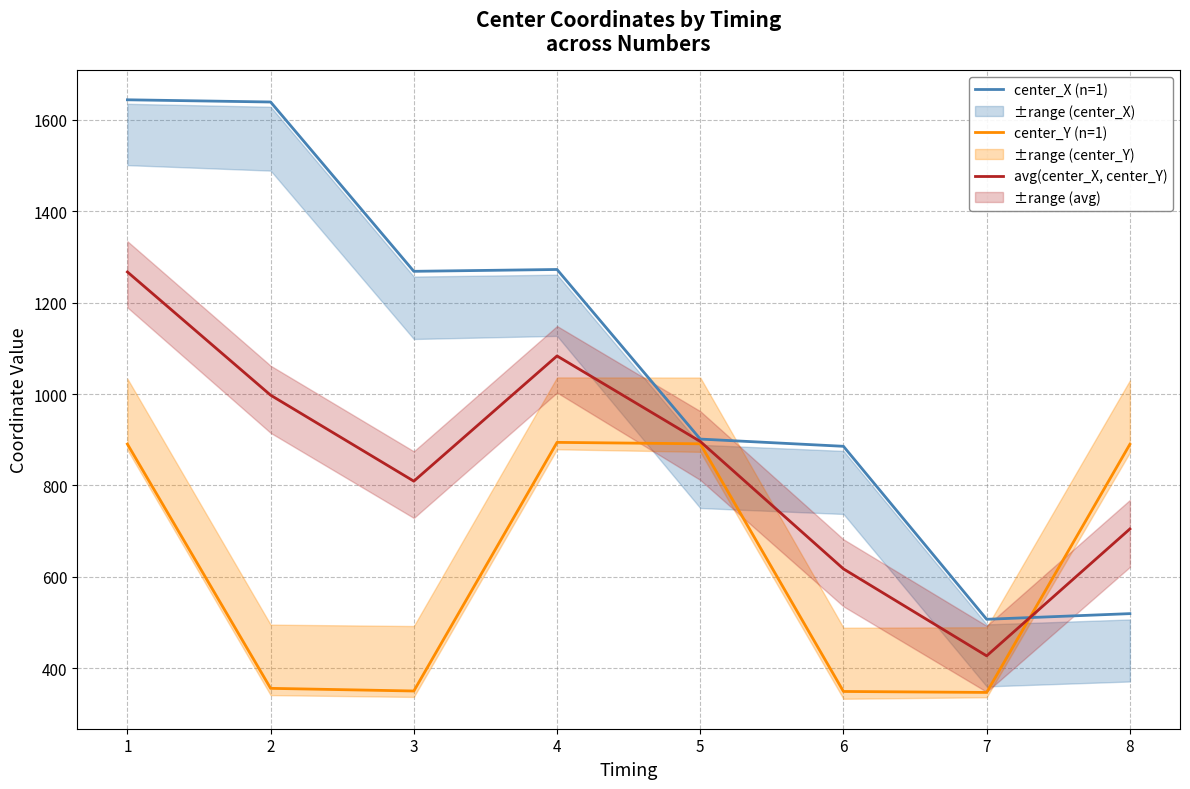

At which label is center_X (n=1) closest to 1075?

5